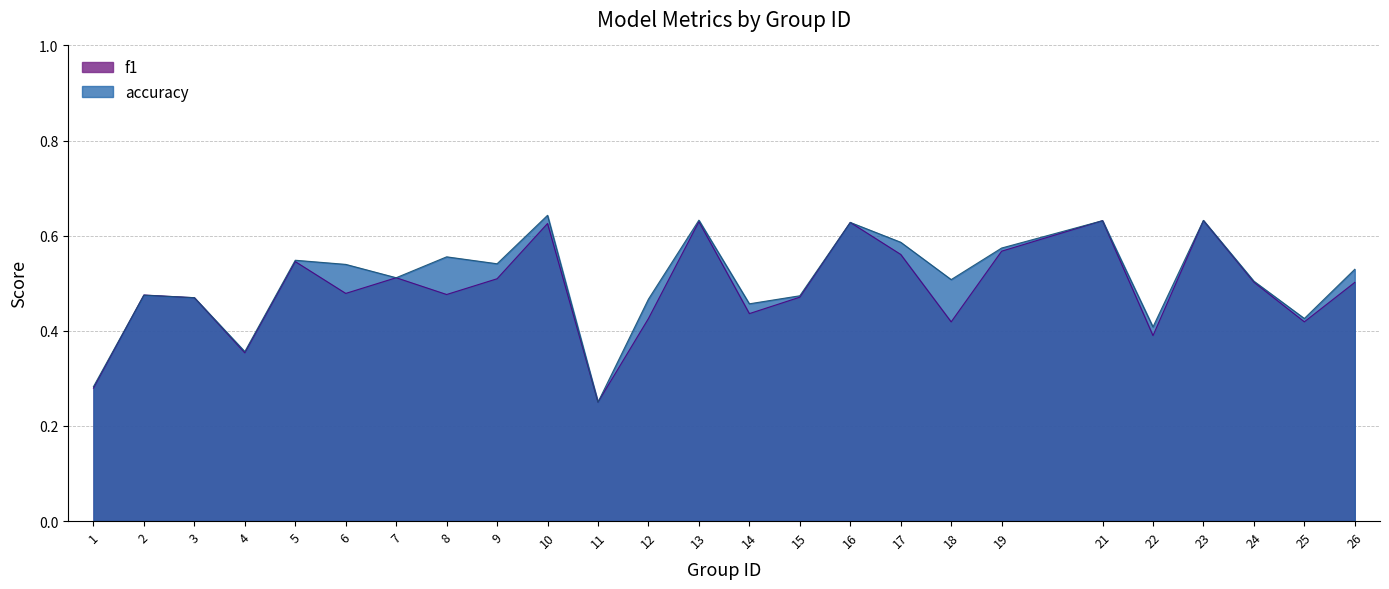

At which category is the sum across all series the highest?

10